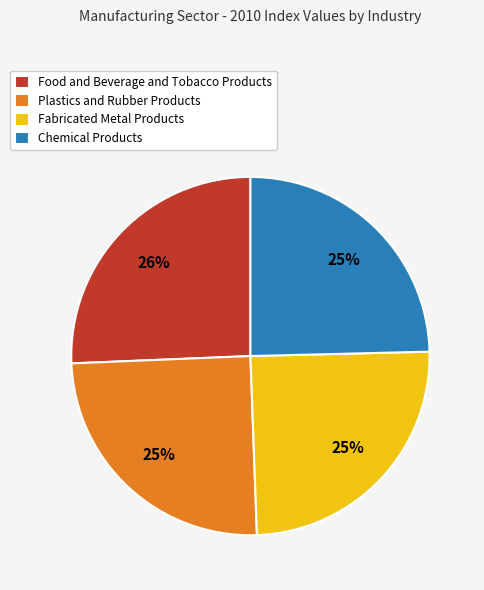

Which category has the biggest portion of the pie?

Food and Beverage and Tobacco Products